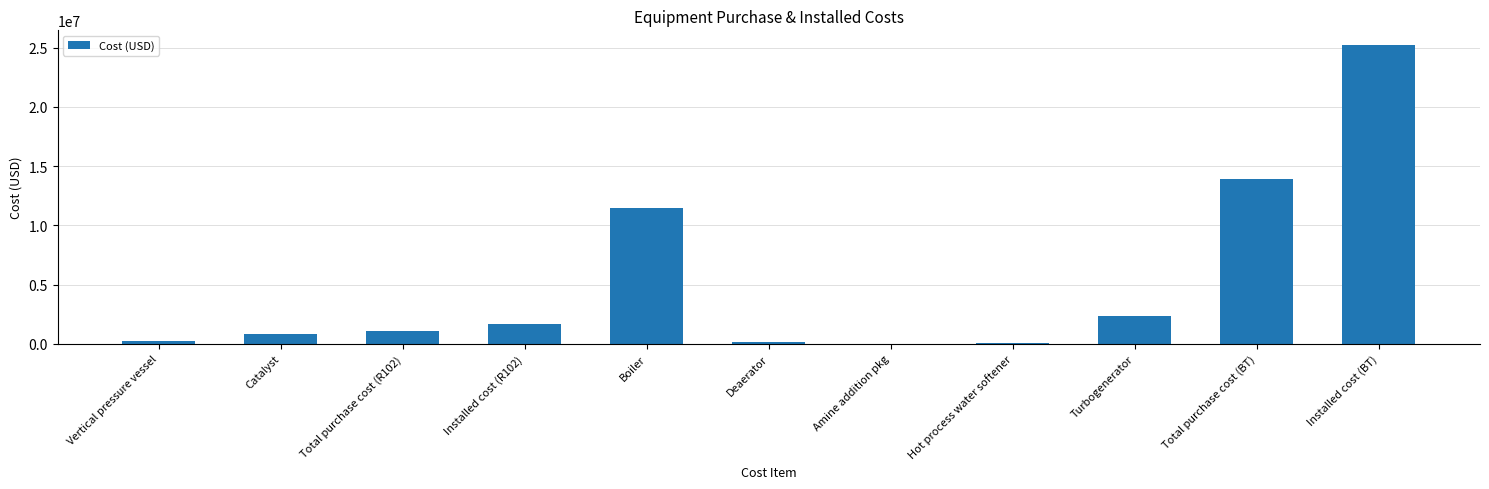

What value does the data have at Turbogenerator?

2316287.5